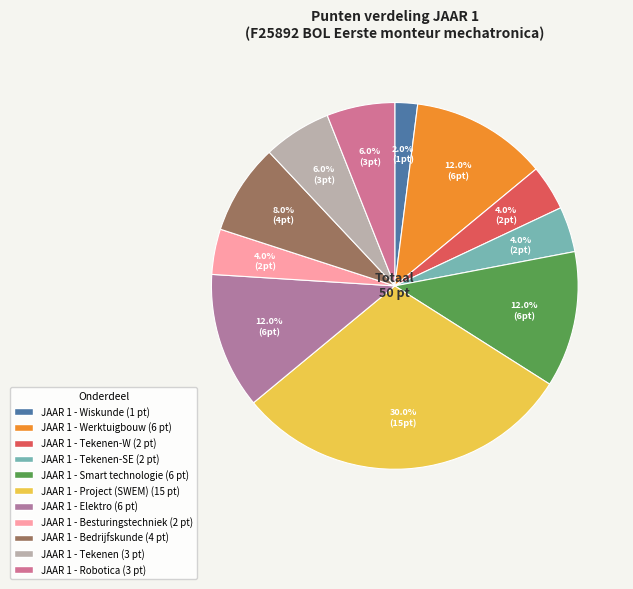

To the nearest percent, what is the difference between the largest and smallest slice percentages?

28%